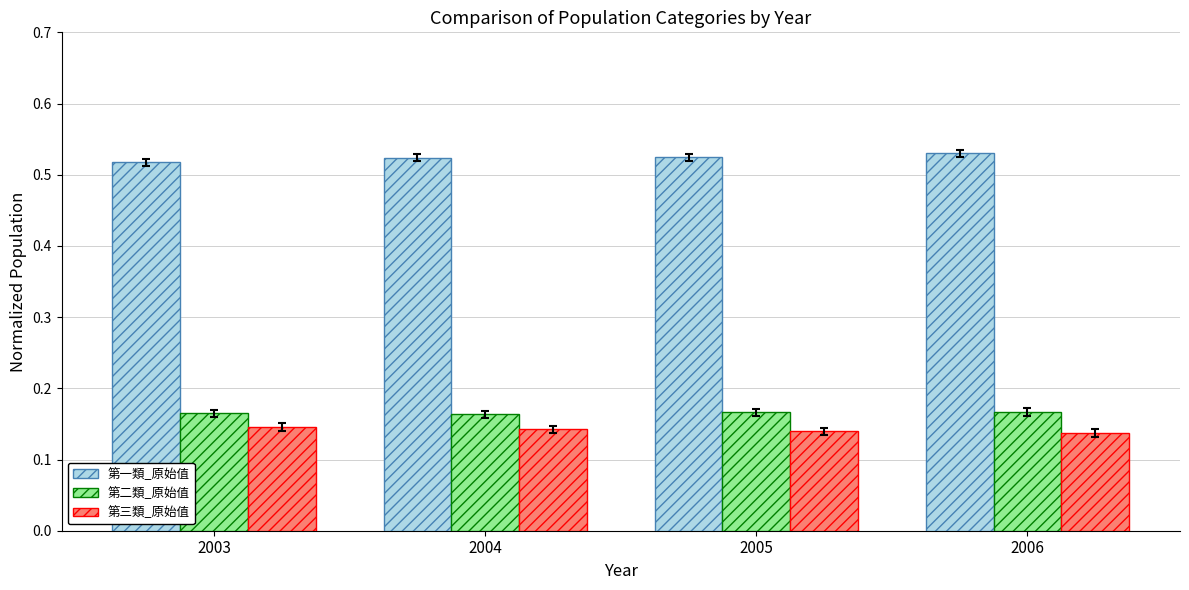

How many 第二類_原始值 values are between 0 and 1?

4